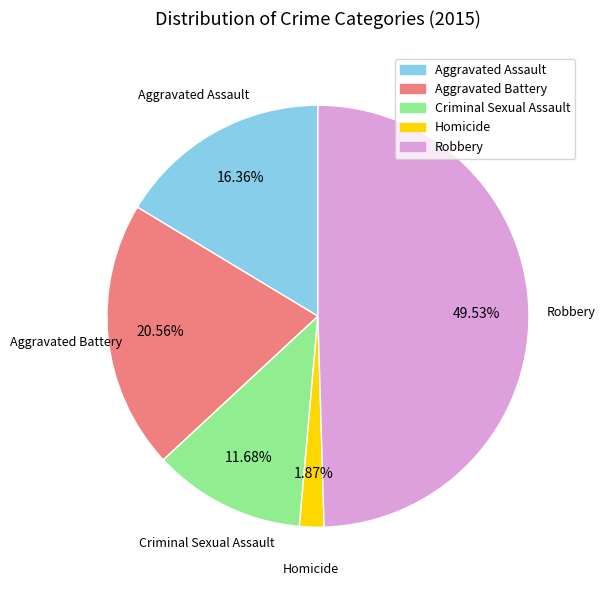

Does Homicide represent more than half of the total?

No